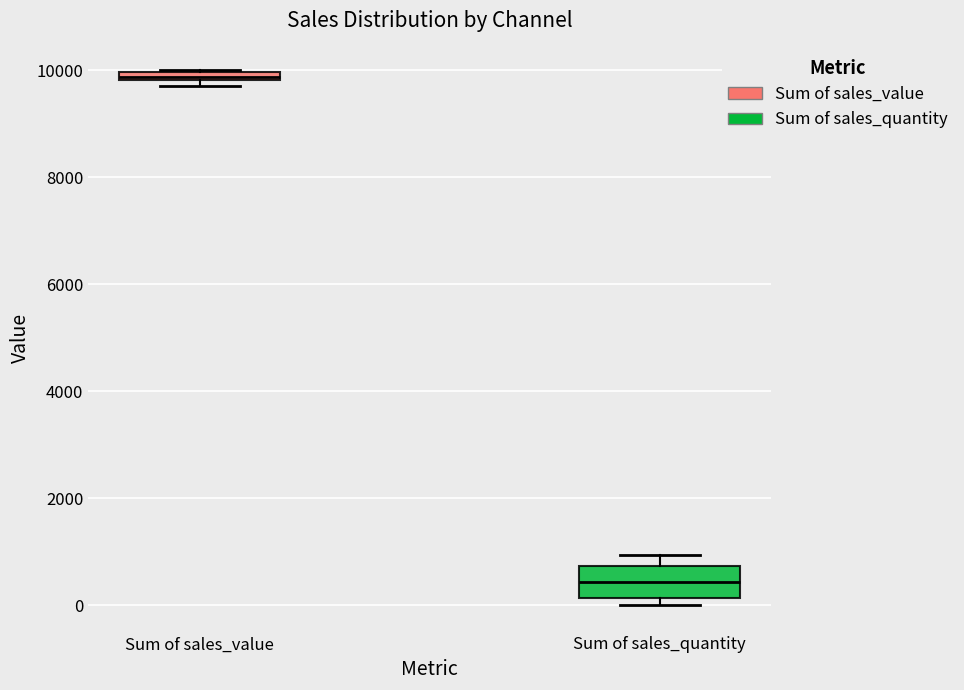

Where is the upper edge of the box for Sum of sales_value on the y-axis? The values are not printed on the chart, so give them approximately, as read against the axis.

10000